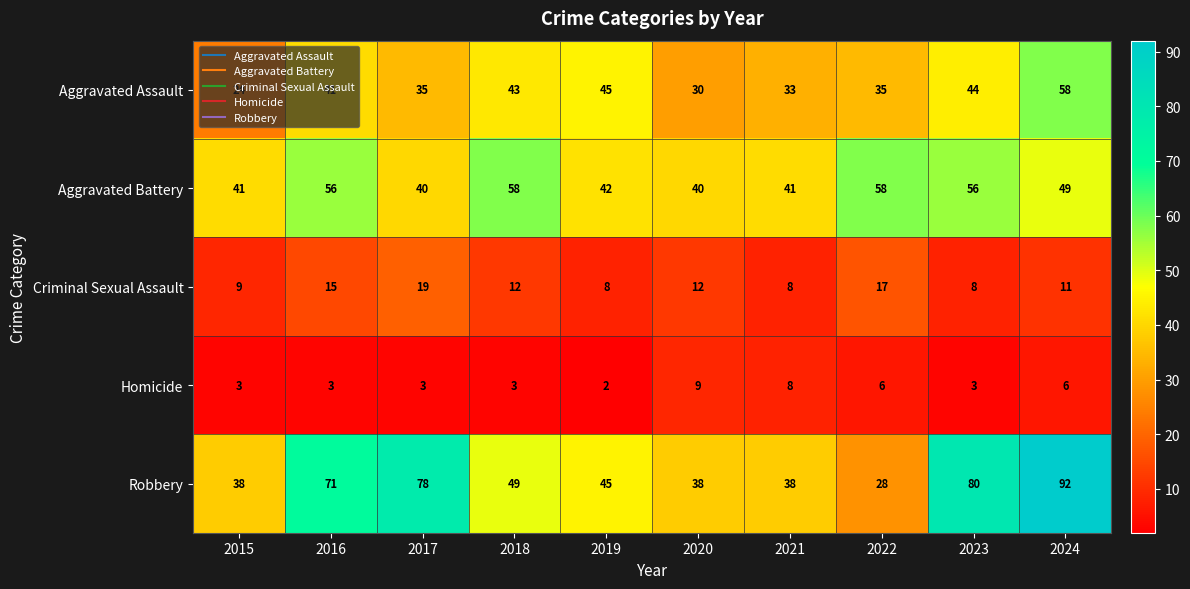

What value does the Criminal Sexual Assault series have at 2017?

19